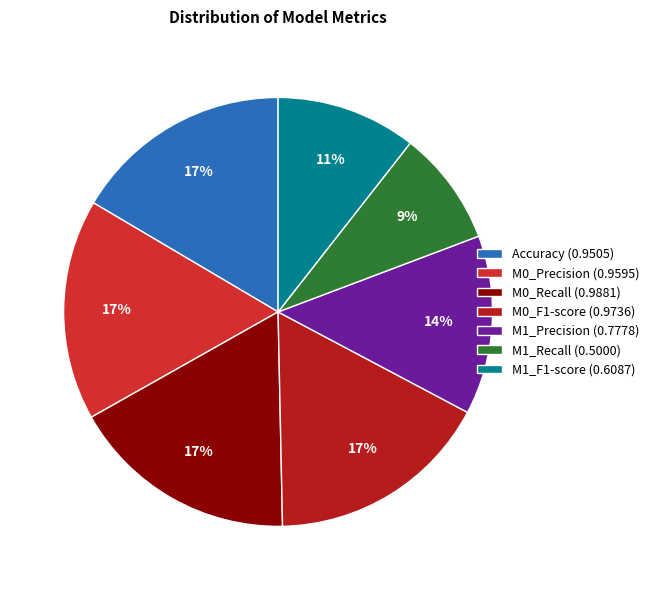

How many slices are in this pie chart?

7